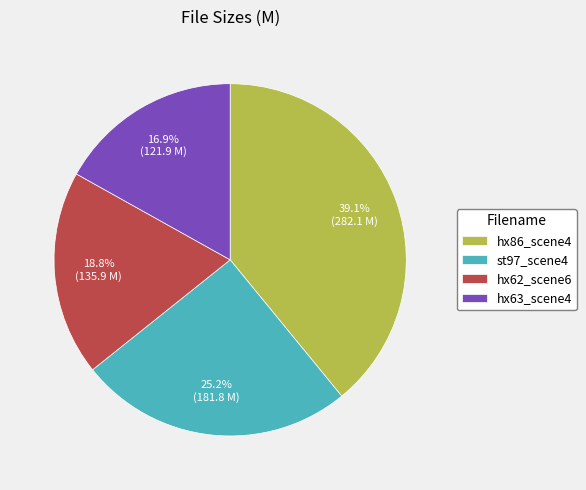

How many segments does this pie chart have?

4